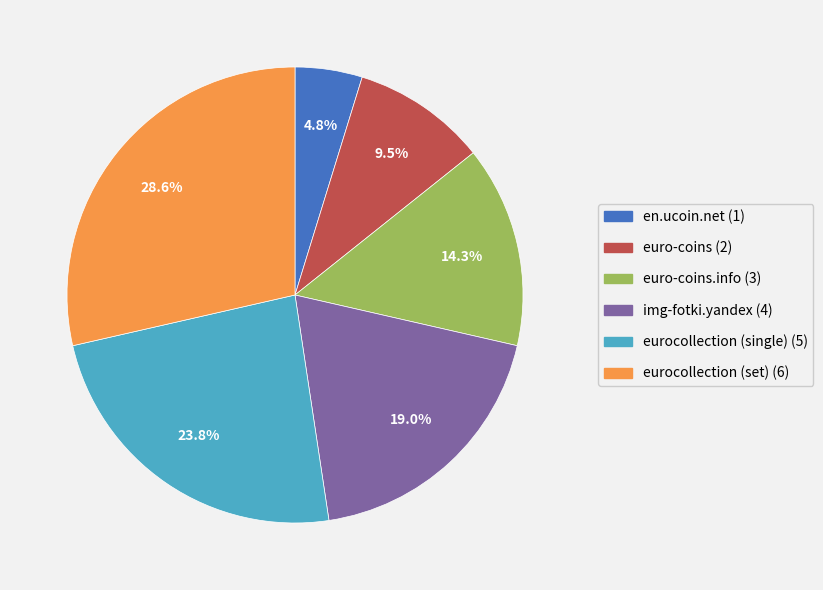

To the nearest percent, what is the difference between the largest and smallest slice percentages?

24%